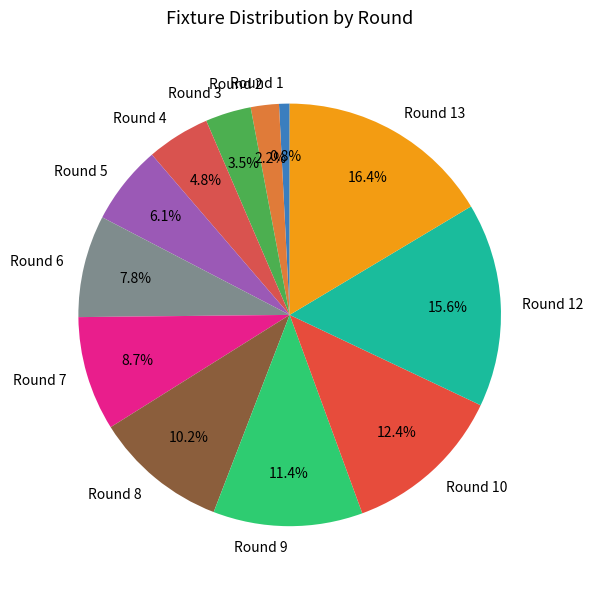

Combined, do Round 9 and Round 10 account for over 50%?

No